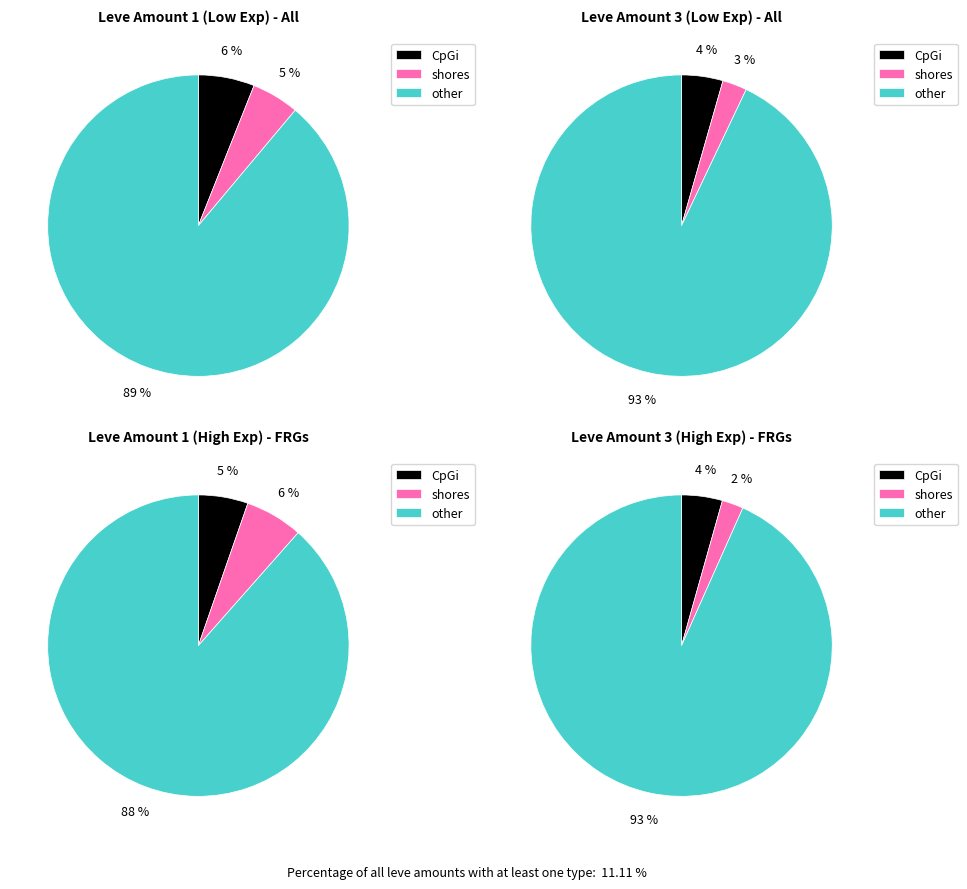

To the nearest percent, what percentage of the pie is 10?

12%